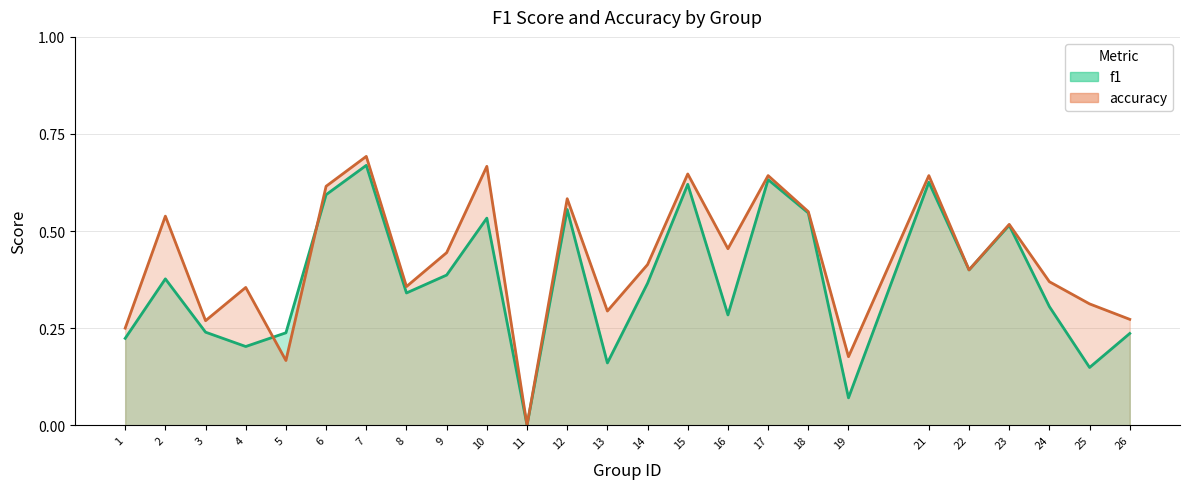

What is the sum of all accuracy values?

10.6